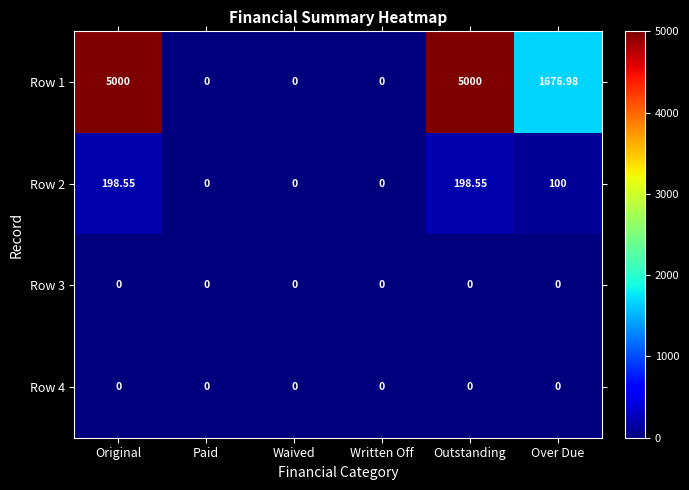

How many categories are shown in the chart?

6